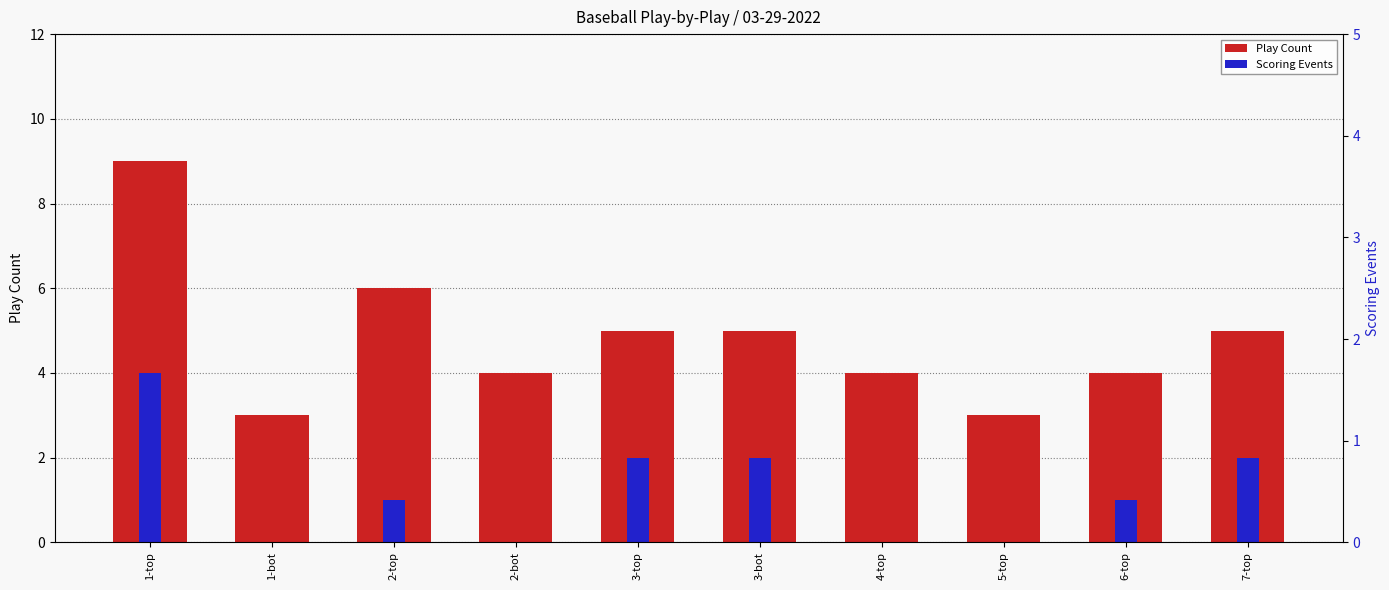

Which category has the lowest value in the Scoring Events series?

1-bot